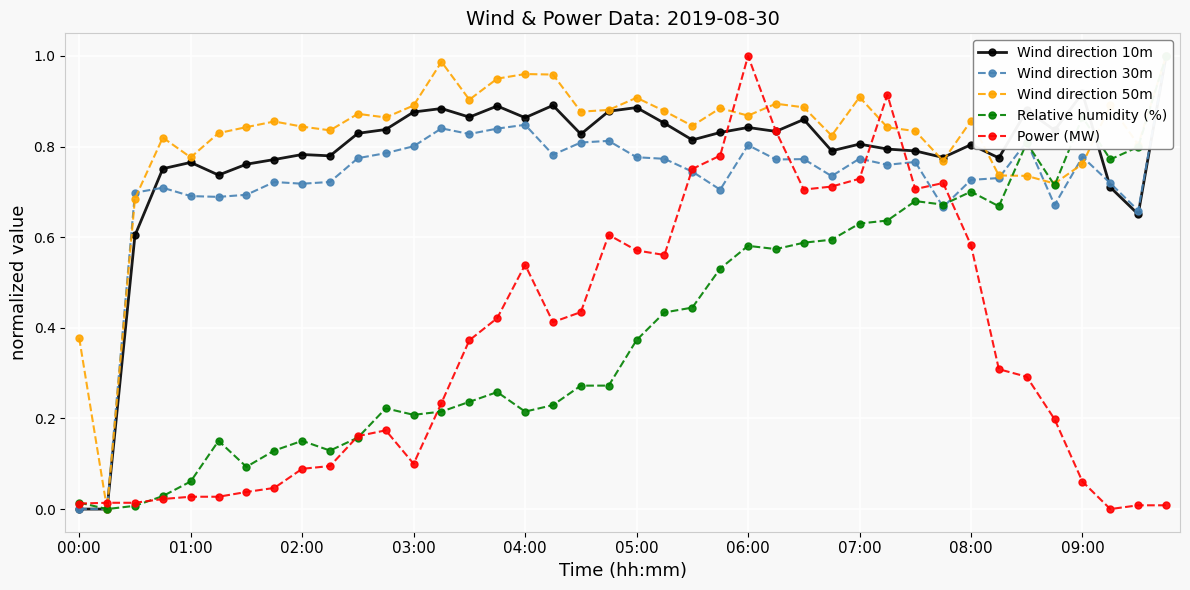

How many categories are shown in the chart?

40